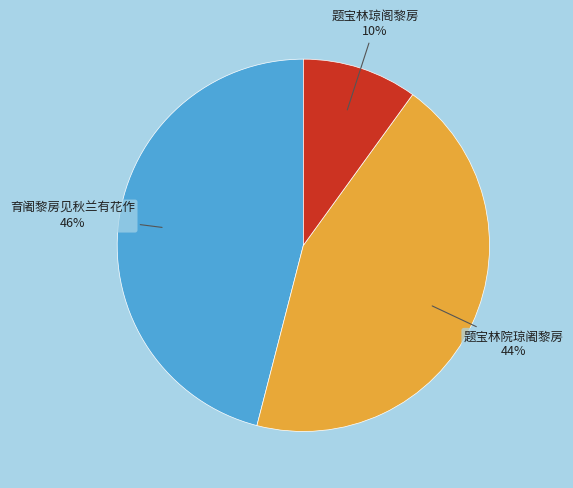

Count the number of slices in the pie.

3